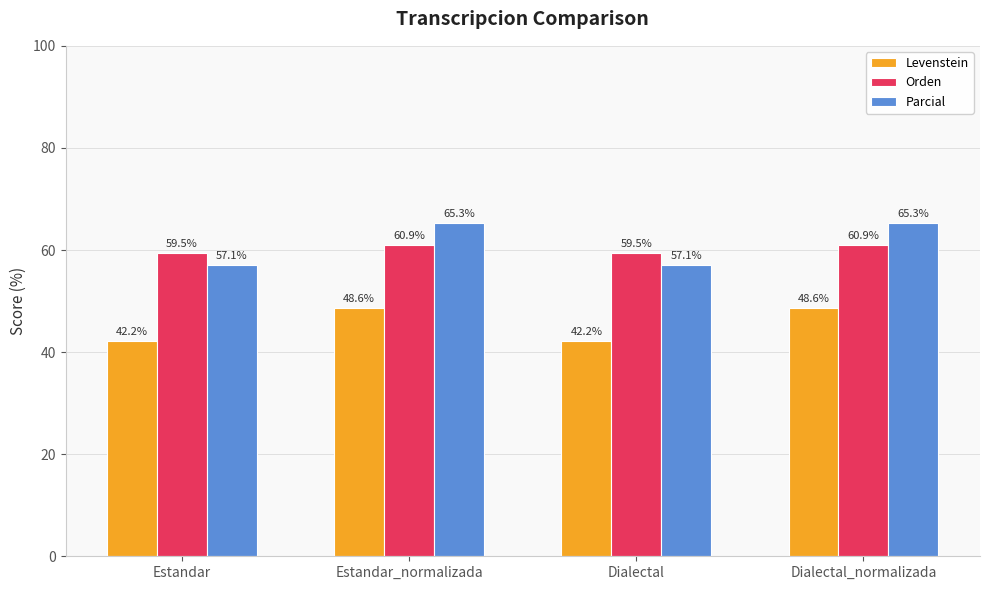

What is the spread (max minus min) of values at Dialectal?

17.3